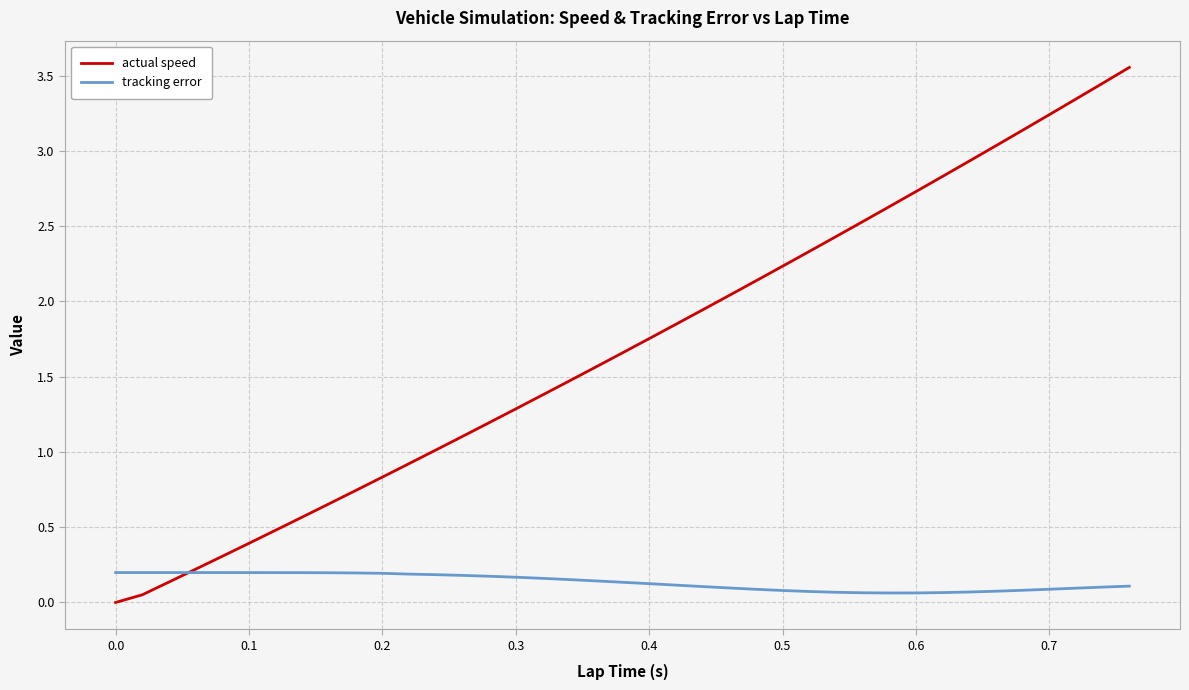

What are all the series names shown in the legend?

actual speed, tracking error